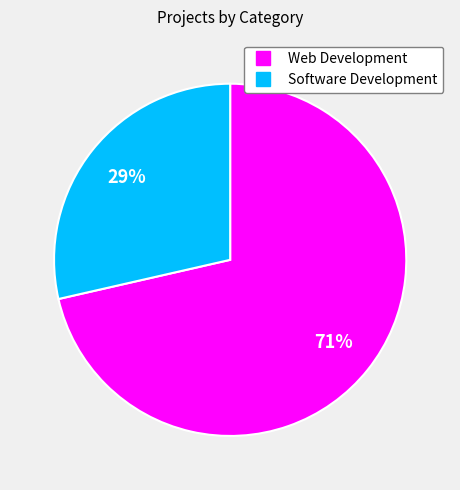

To the nearest percent, what portion does Web Development represent?

71%